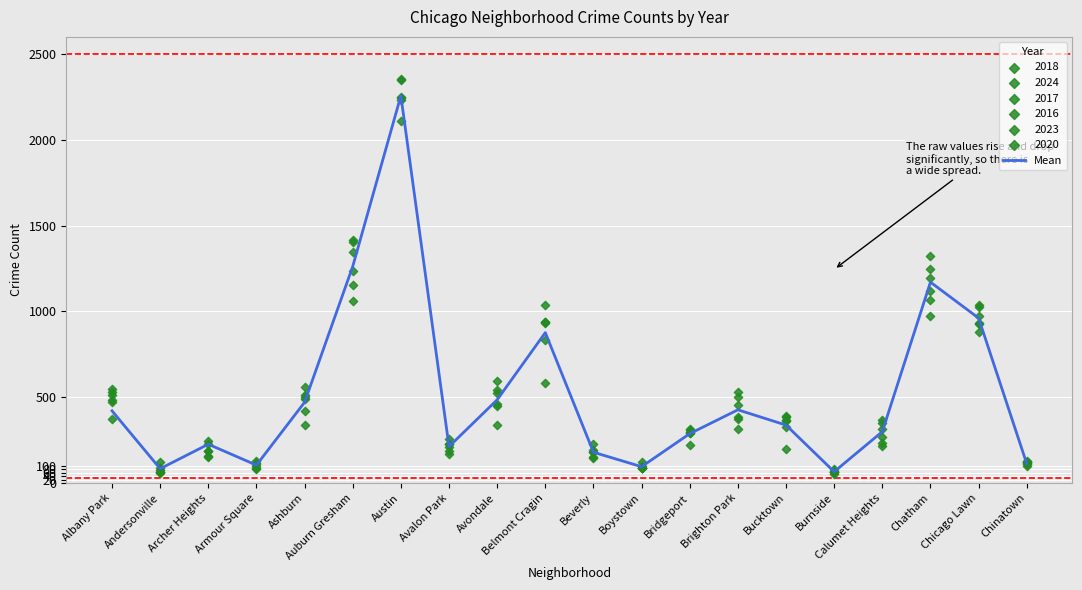

Approximately how many times larger is the value at Austin compared to Archer Heights?

10.0